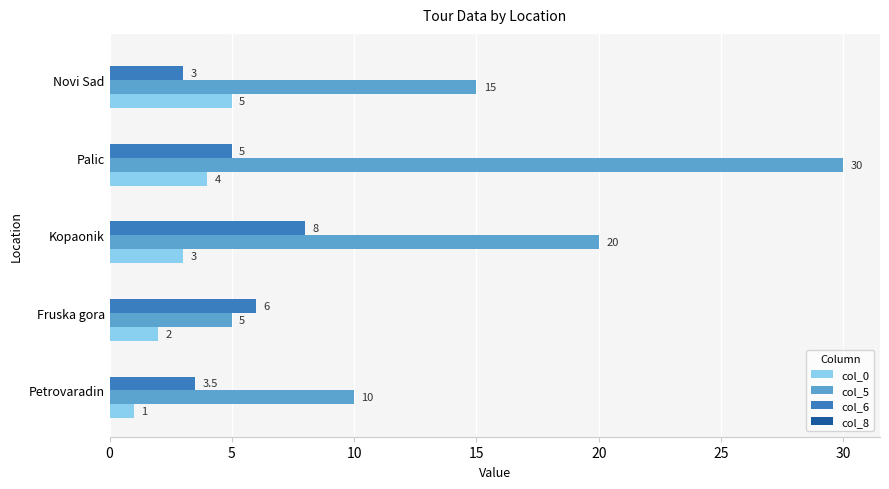

True or false: col_5 has a value of 46.3 at Palic.

False